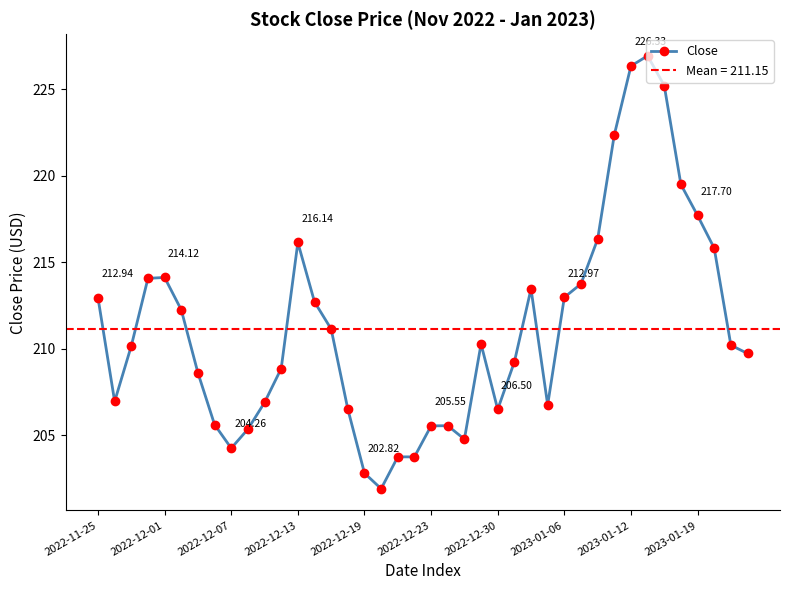

Where is the first local maximum?

2022-12-01